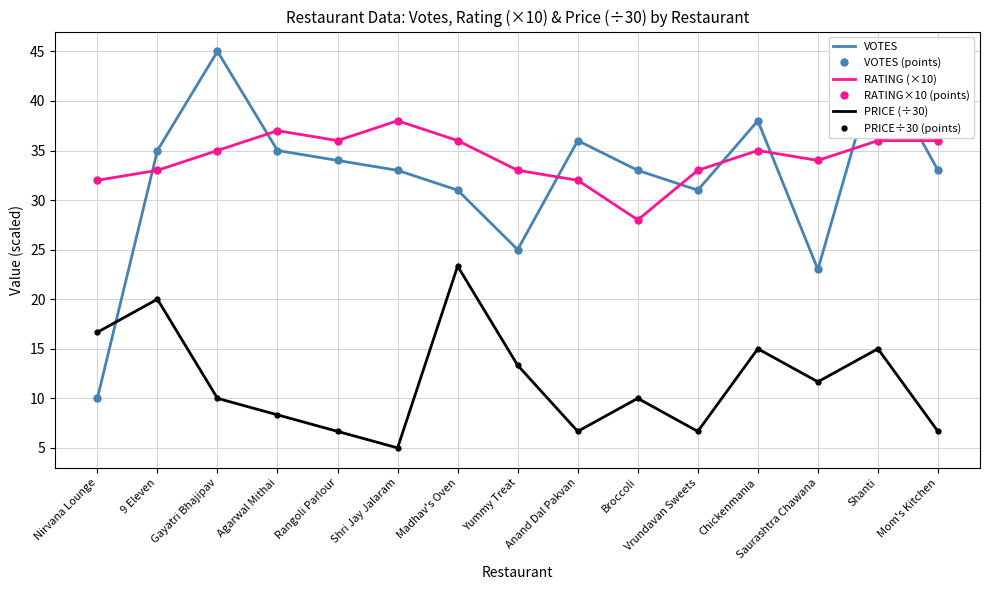

What is the difference between the highest and lowest values at Rangoli Parlour?

29.3